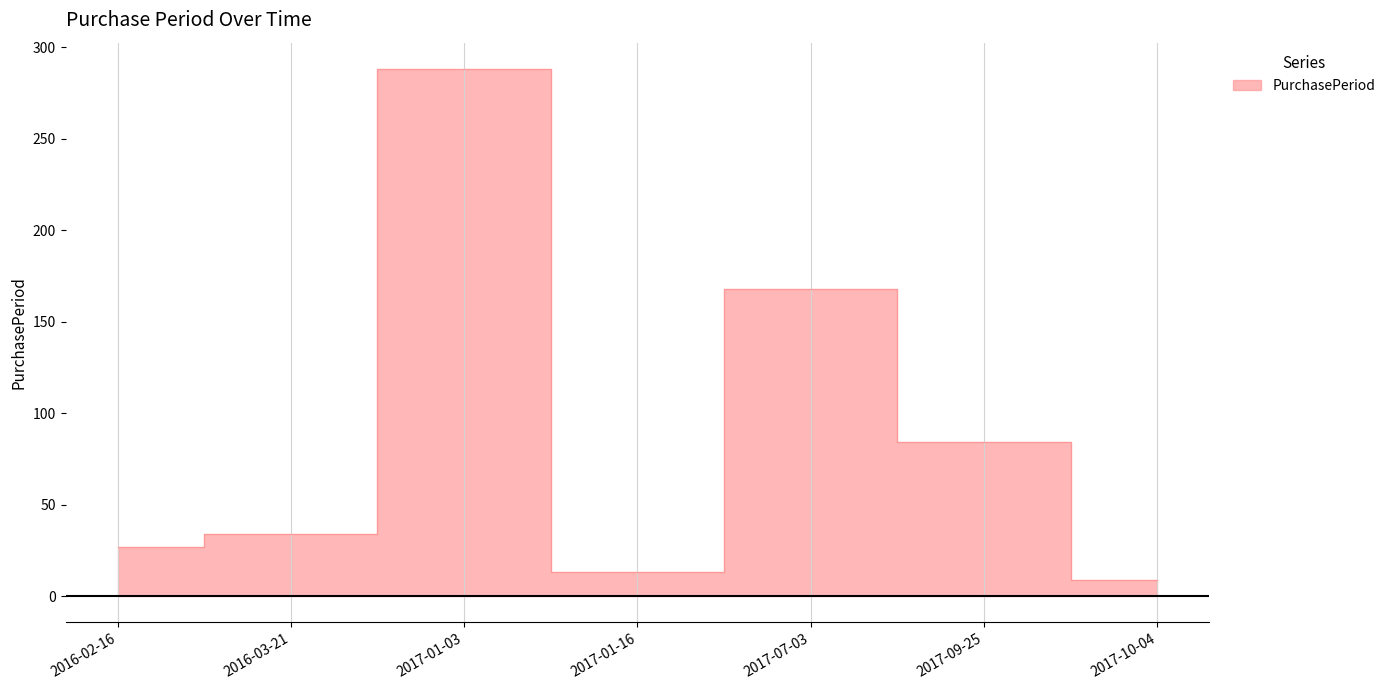

How many points are higher than both their immediate neighbors (excluding endpoints)?

2